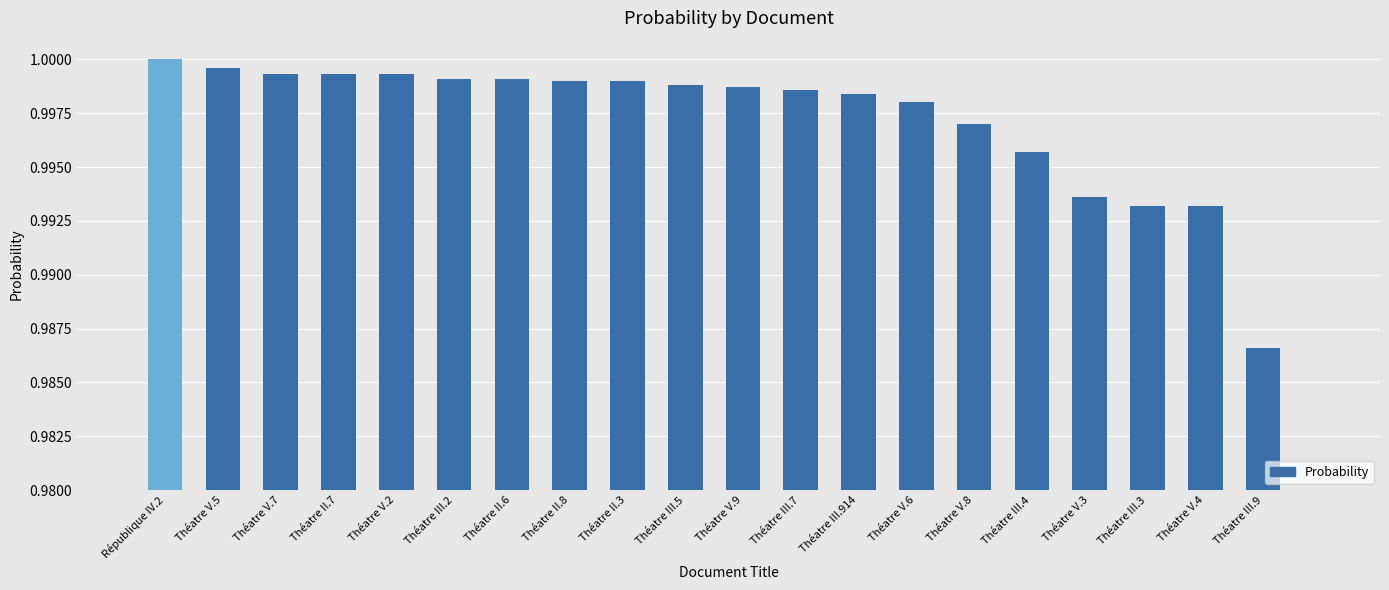

What is the sum of all values?

19.9